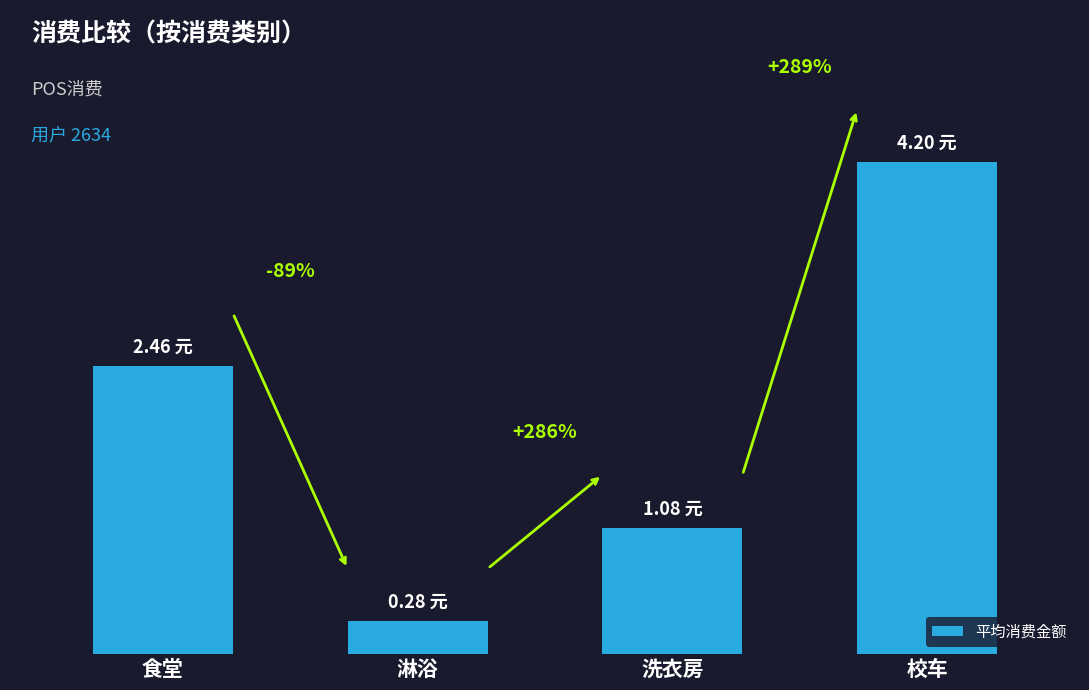

What is the label of the 1st bar from the right?

校车